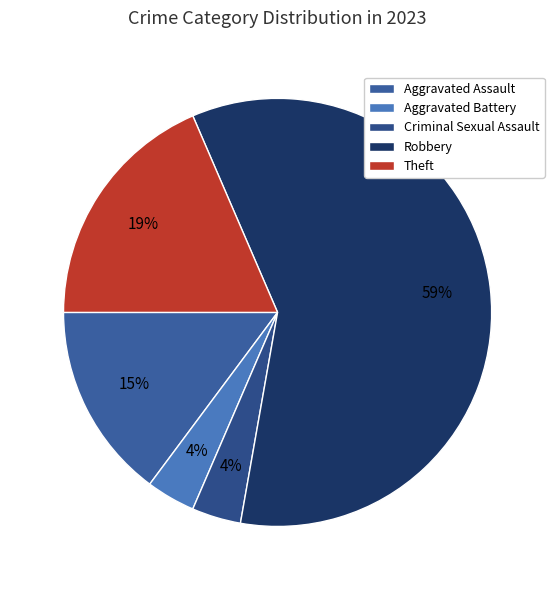

Approximately how many times larger is the value at Aggravated Battery compared to Robbery?

0.1